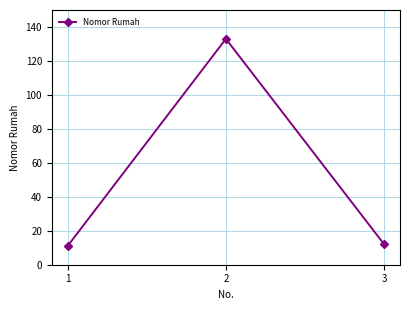

Reading right to left, list all the values displayed in this chart.

12	133	11